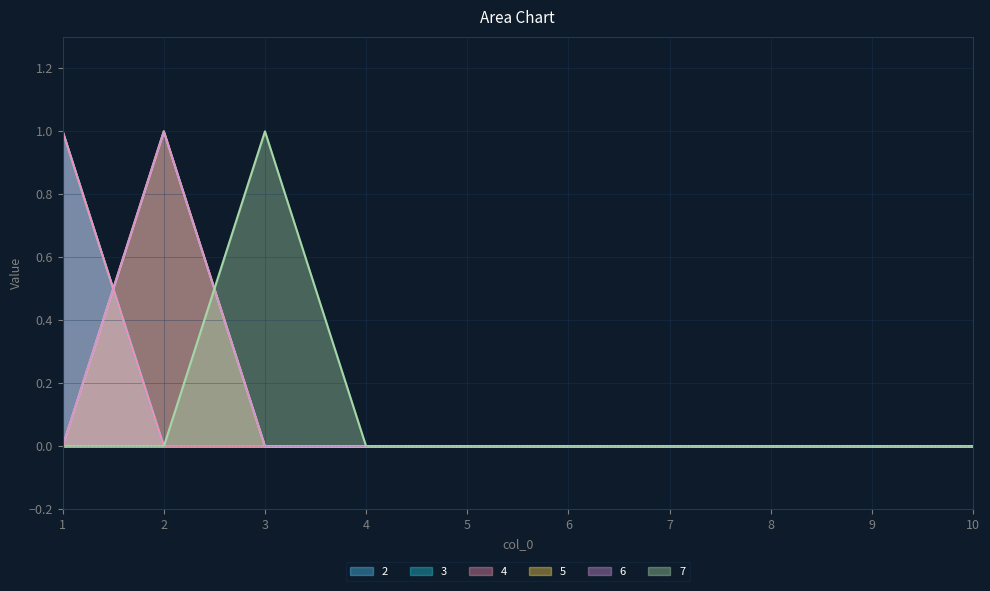

Between 6 and 7, which series saw the biggest shift?

2